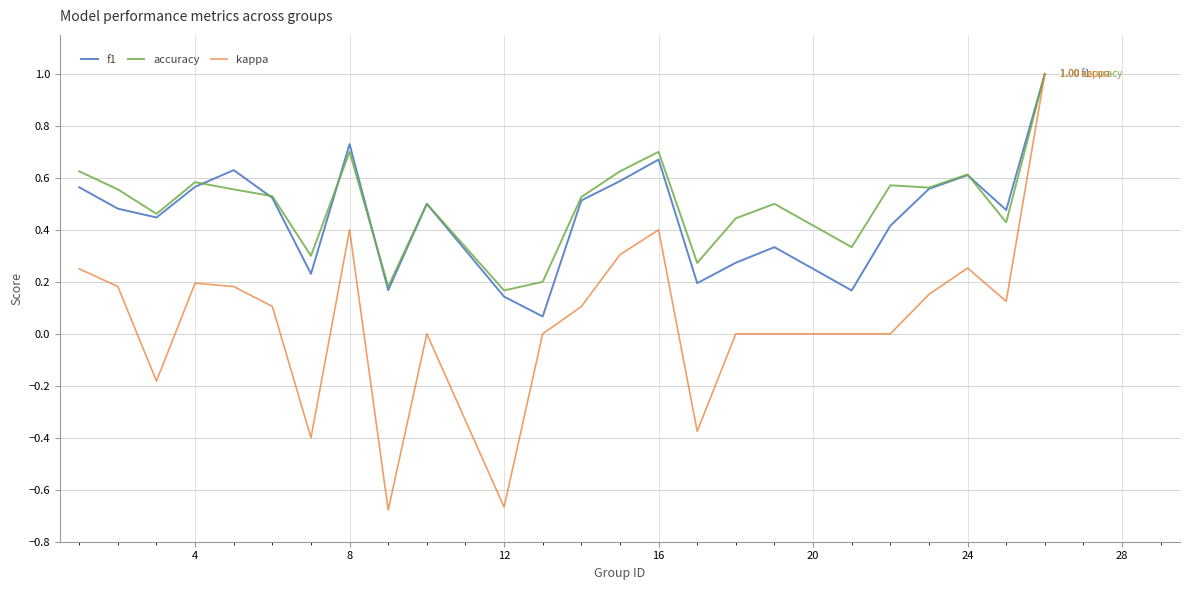

Which series has the largest range (max minus min)?

kappa